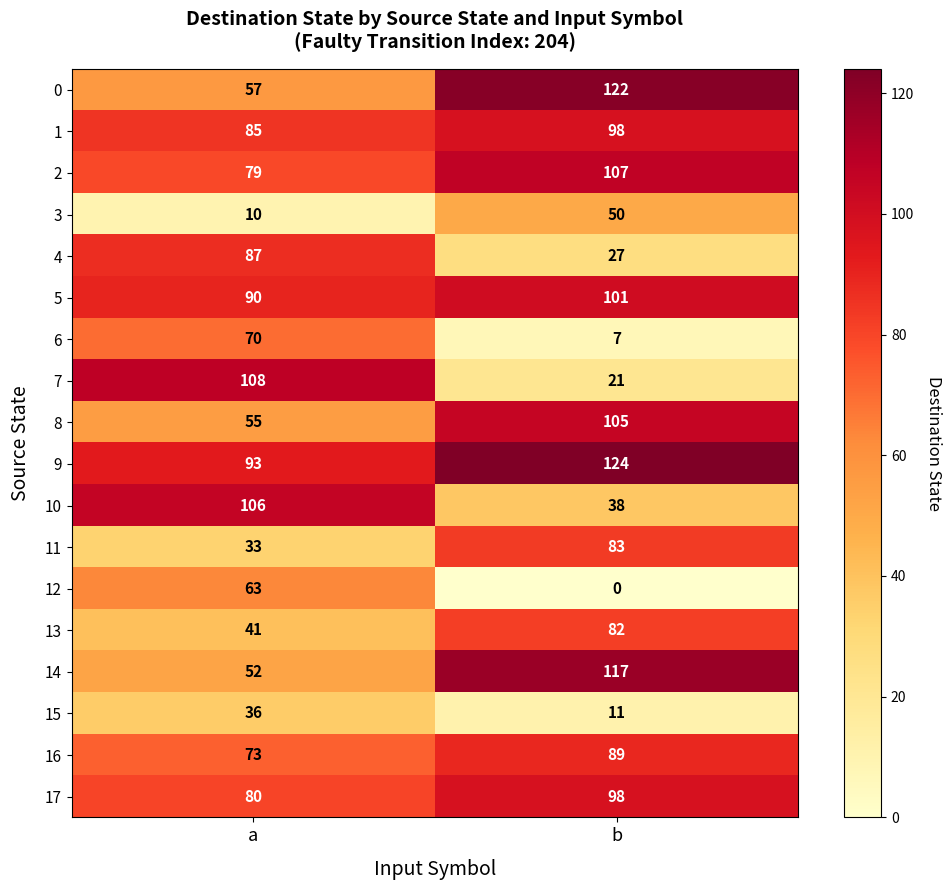

List the labels in order of 9 value, largest first.

b, a